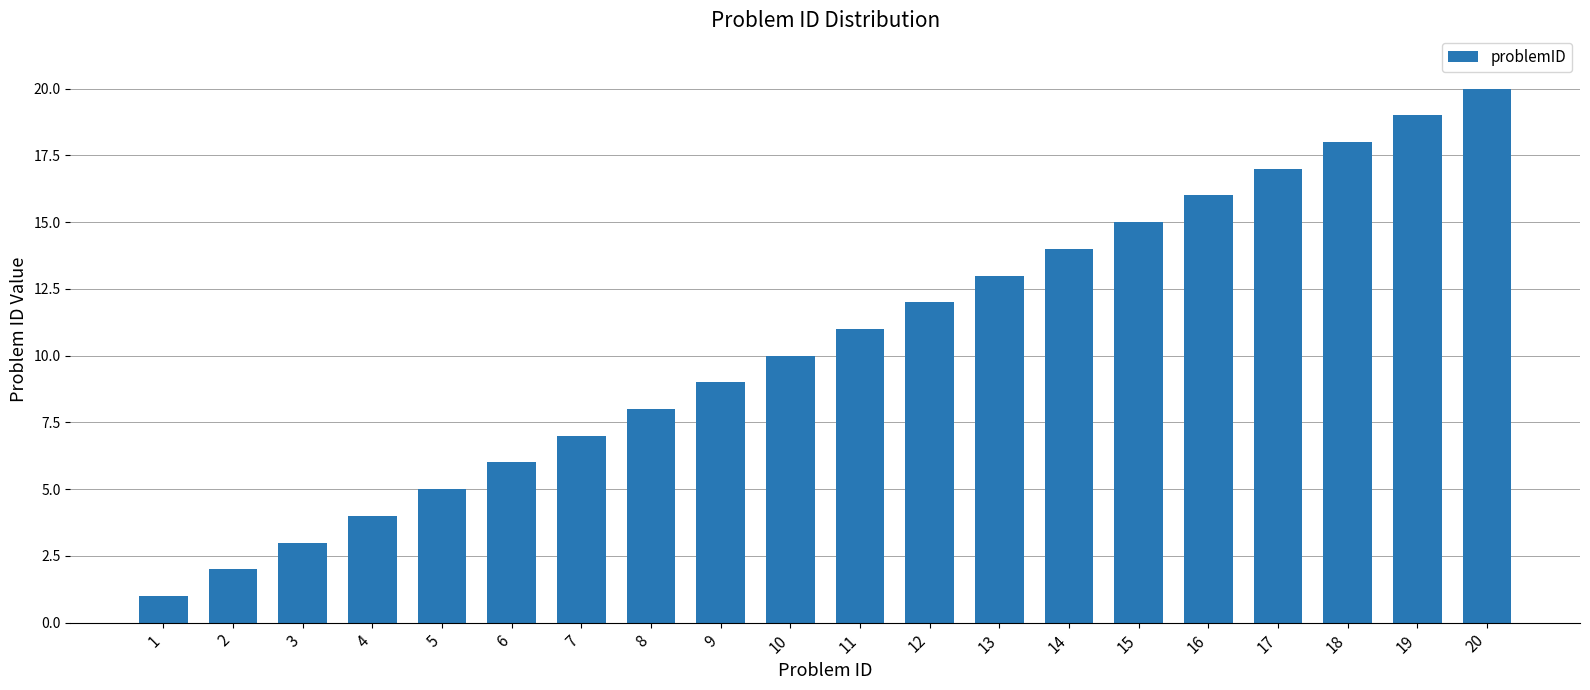

List the labels in order of value, largest first.

20, 19, 18, 17, 16, 15, 14, 13, 12, 11, 10, 9, 8, 7, 6, 5, 4, 3, 2, 1